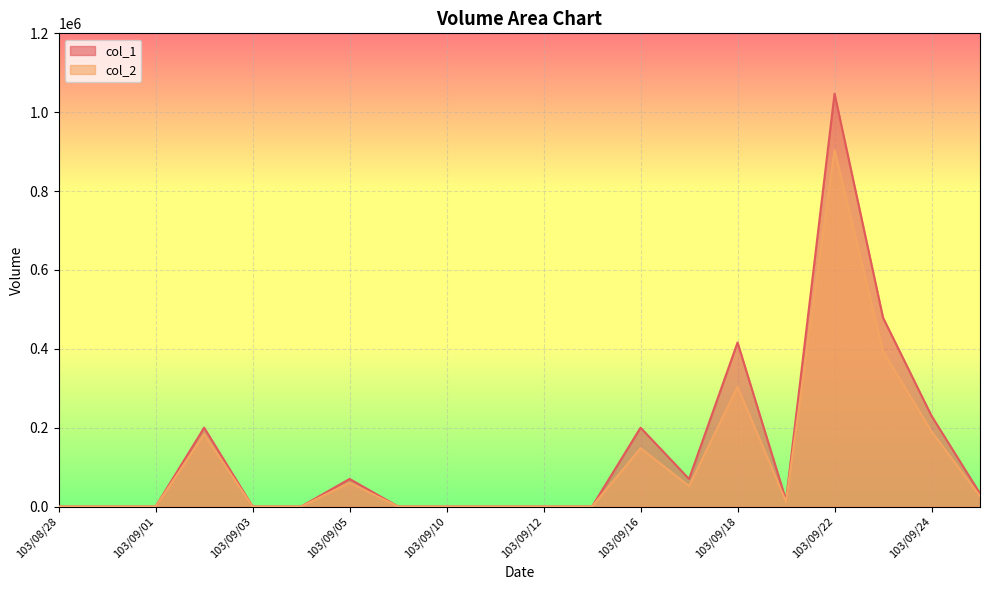

How many series are shown in this chart?

2